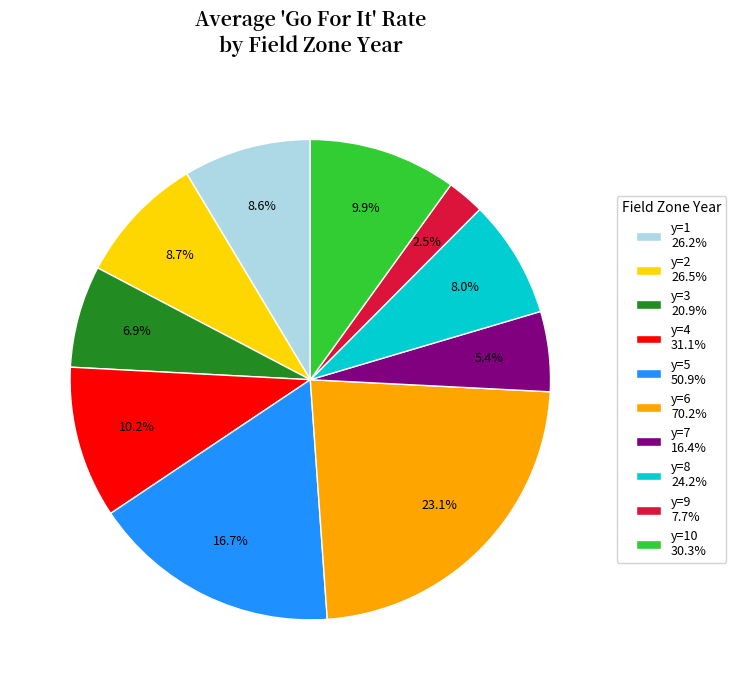

Which slice is the smallest?

y=9 7.7%